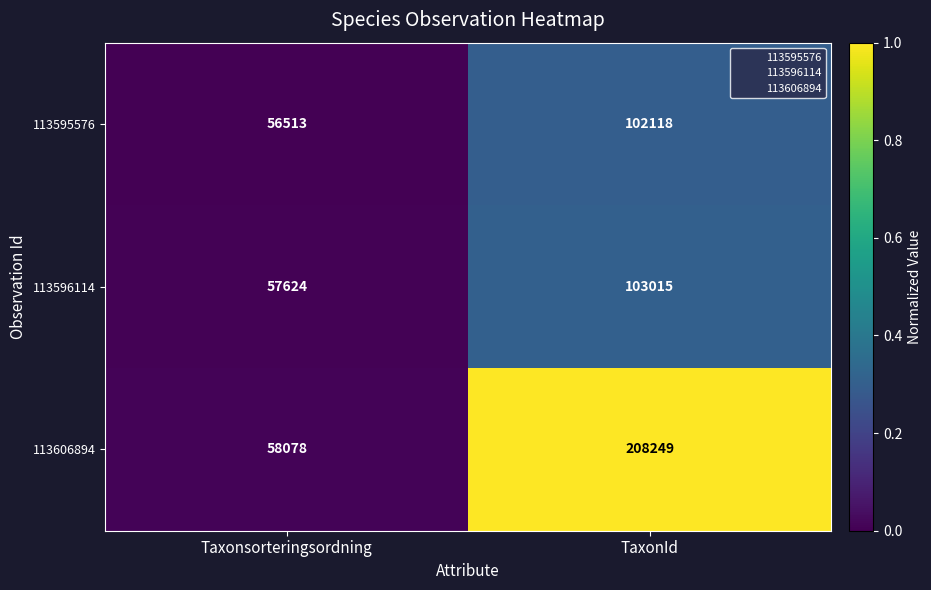

Which series has the widest spread of values?

113606894